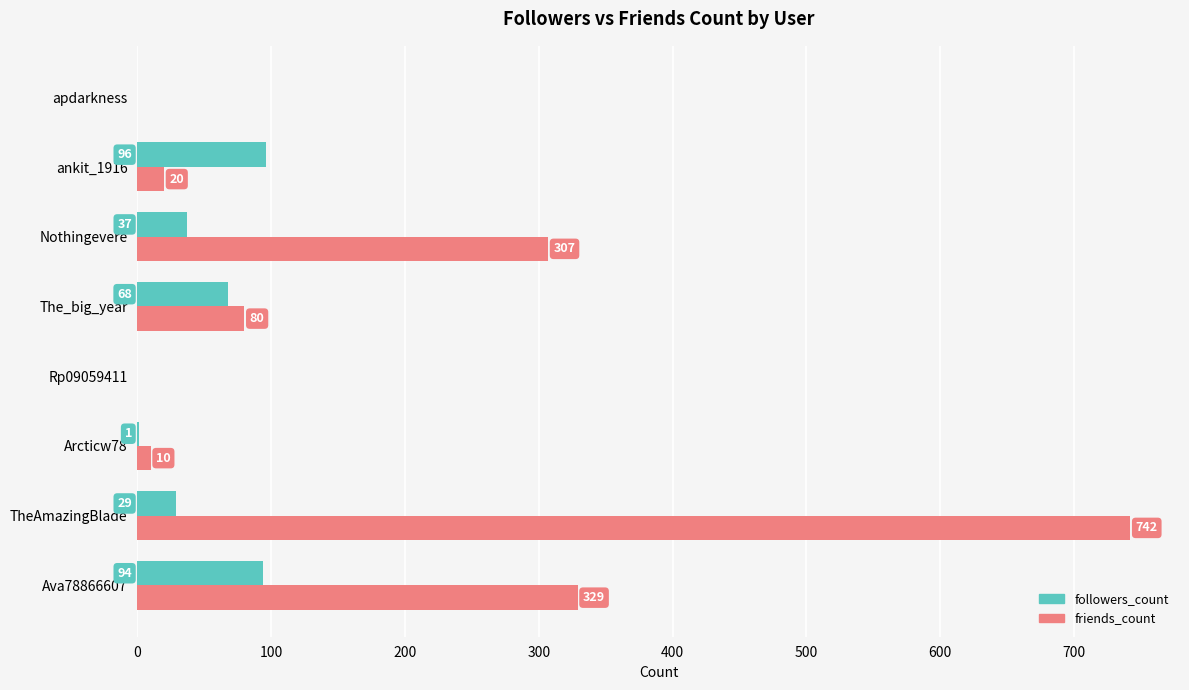

Which series changed the most between TheAmazingBlade and Arcticw78?

friends_count